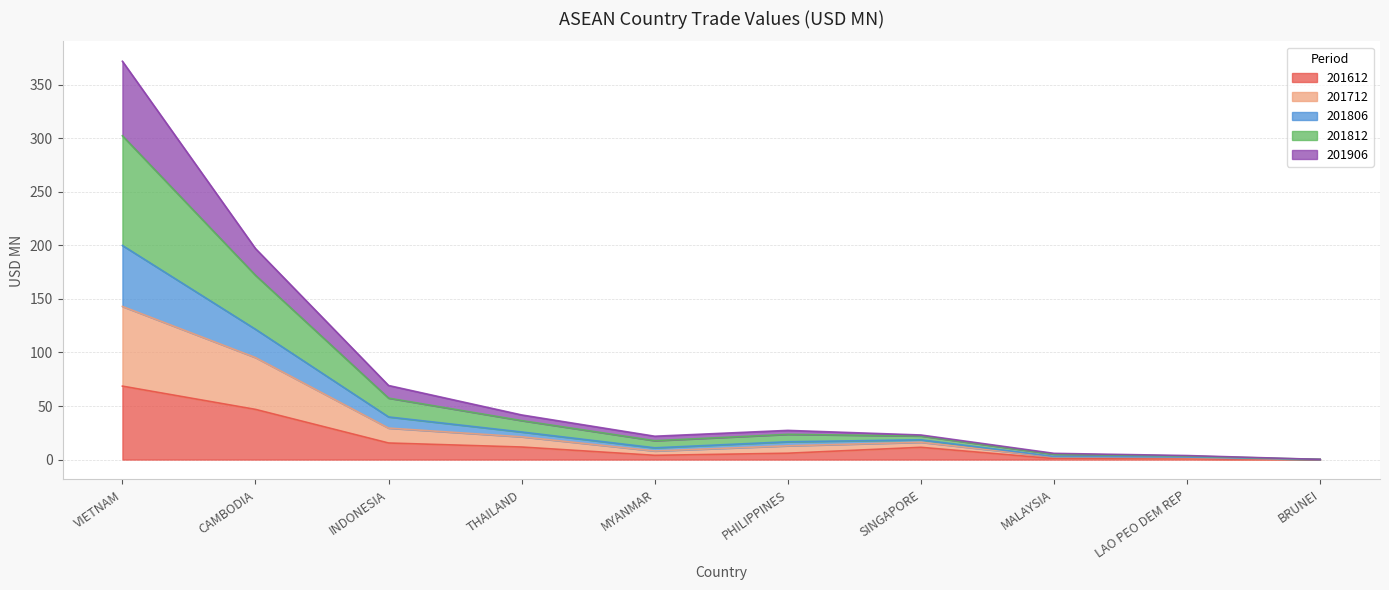

Is it true that 201612 equals 23.1 at INDONESIA?

False